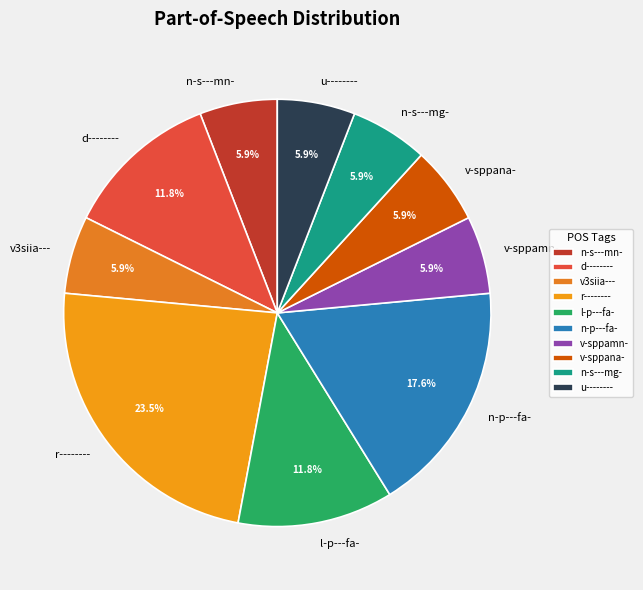

Which slice is the largest?

r--------